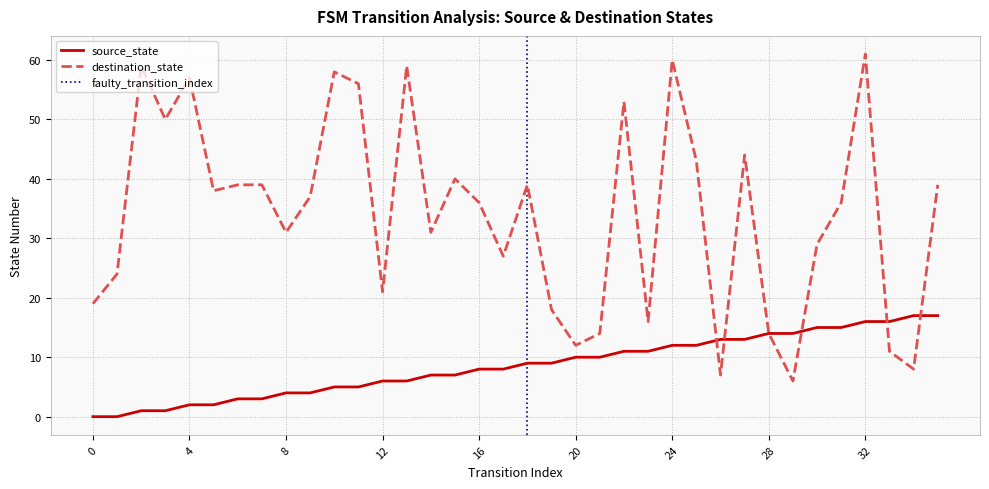

The source_state series shows 19 at 29. True or false?

False